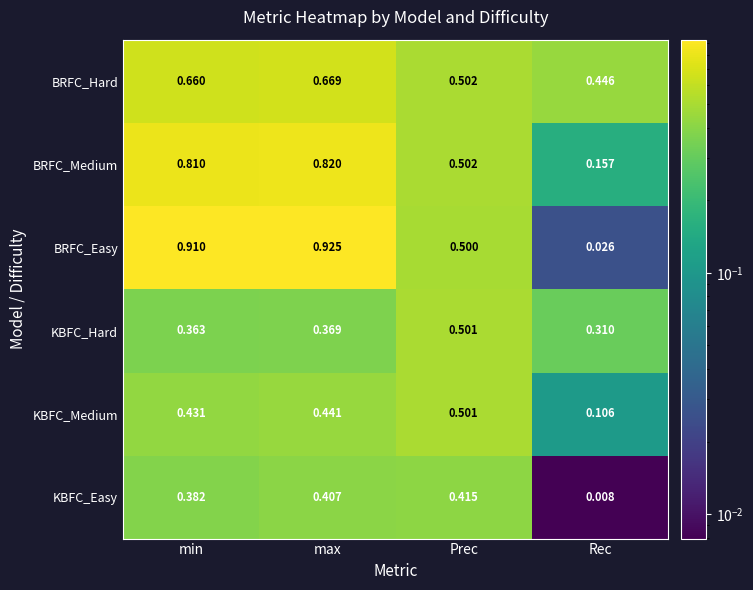

Which series has the largest total across all categories?

BRFC_Easy